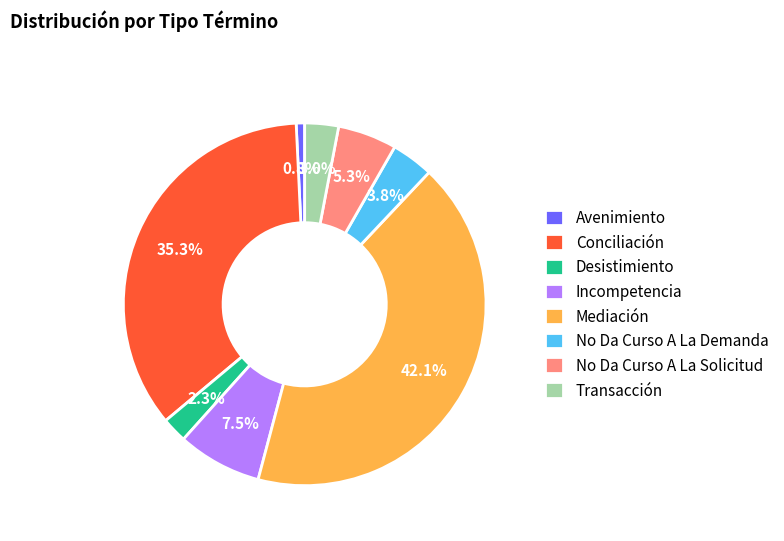

Rank the categories by value from highest to lowest.

Mediación, Conciliación, Incompetencia, No Da Curso A La Solicitud, No Da Curso A La Demanda, Transacción, Desistimiento, Avenimiento